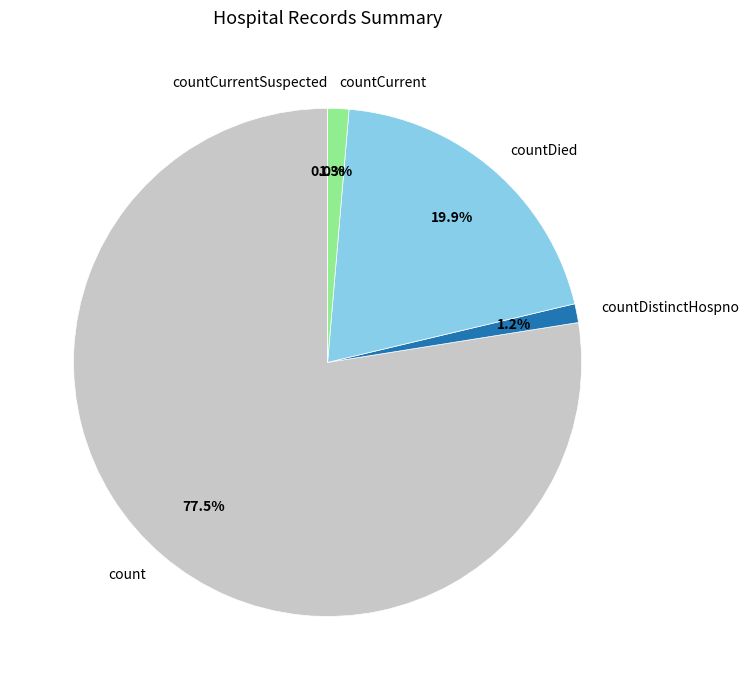

What percentage is the countDistinctHospno slice, to the nearest percent?

1%